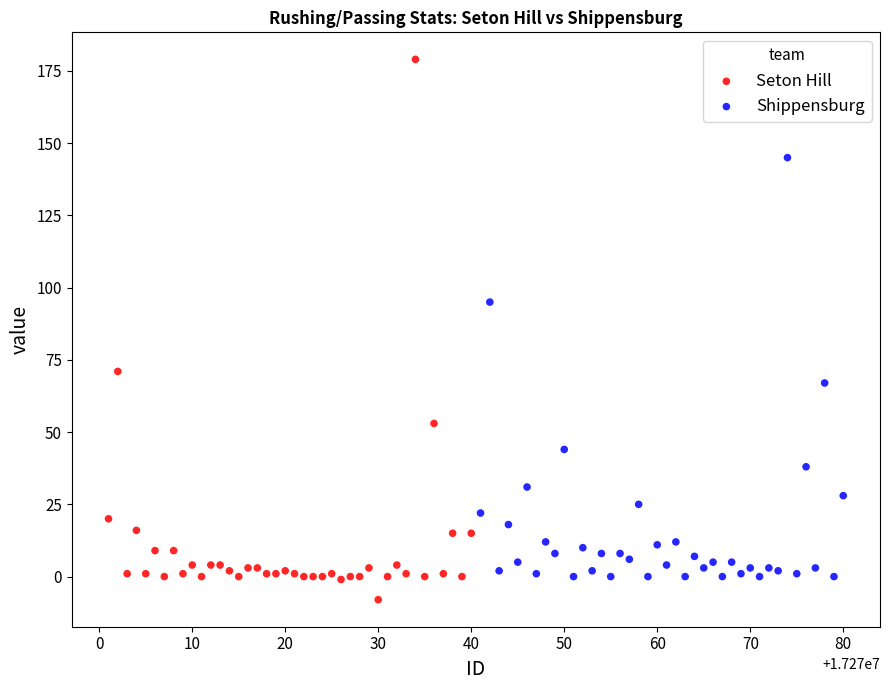

Which series has the widest spread of Y values?

Seton Hill